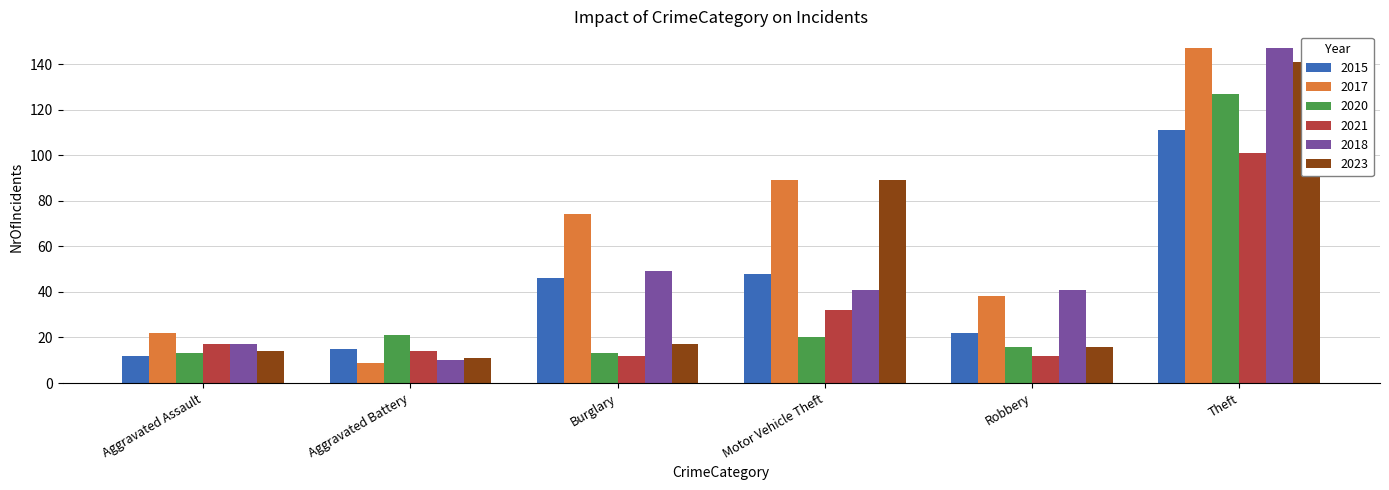

What is the value of the 2015 bar at the 2nd from the left?

15